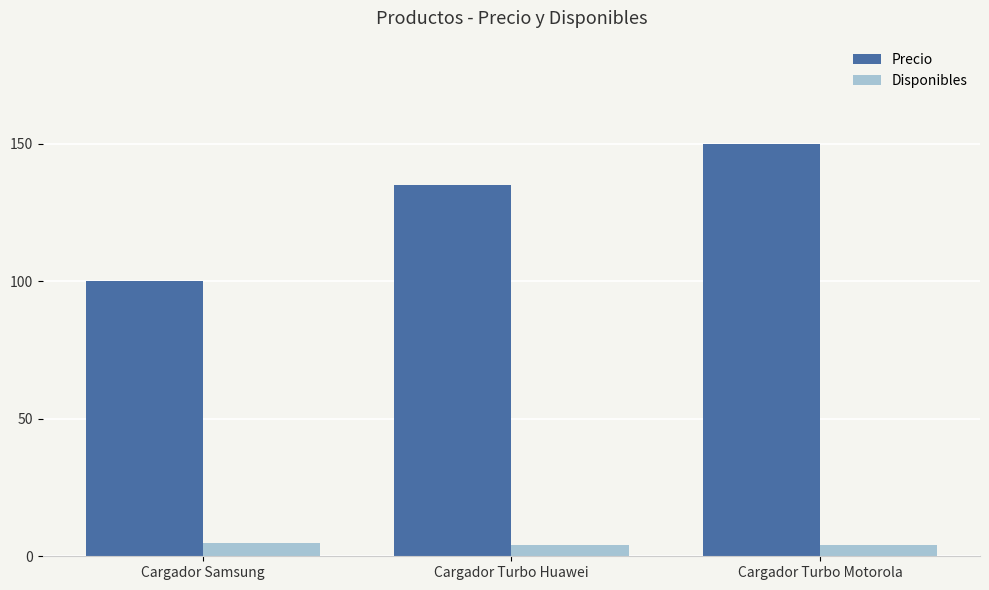

What is the difference between the highest and lowest values at Cargador Turbo Huawei?

131